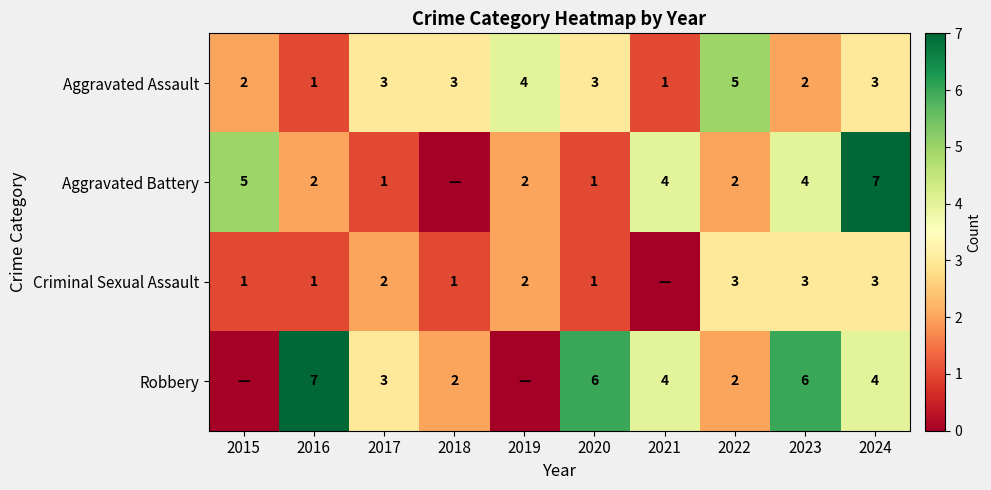

The Aggravated Assault series shows 2 at 2022. True or false?

False